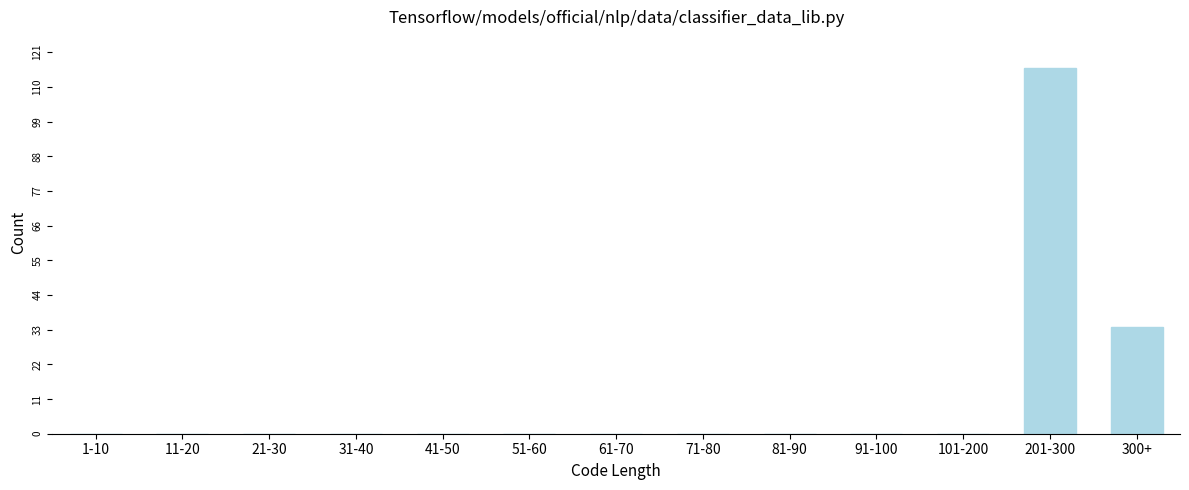

Reading left to right, transcribe all the data shown in this chart.

1-10=0	11-20=0	21-30=0	31-40=0	41-50=0	51-60=0	61-70=0	71-80=0	81-90=0	91-100=0	101-200=0	201-300=116	300+=34